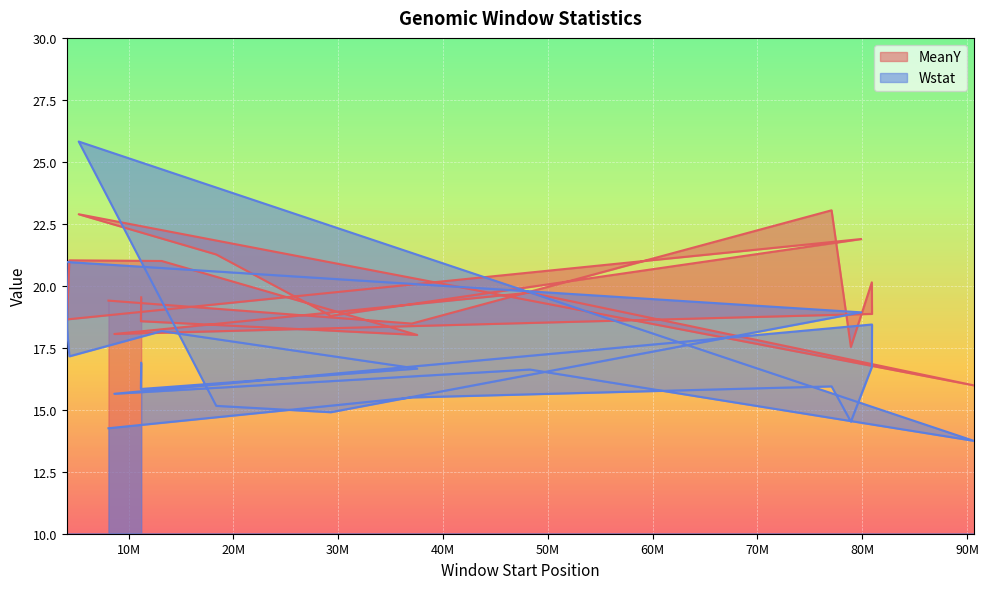

What is the average value of the Wstat series?

17.0